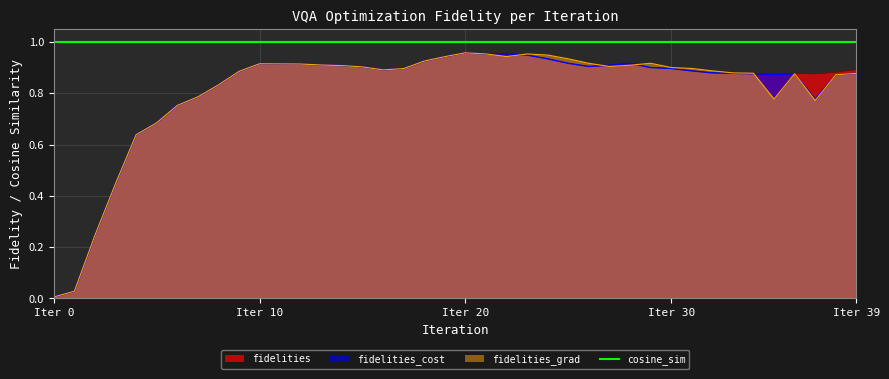

At which category is the sum across all series the highest?

20